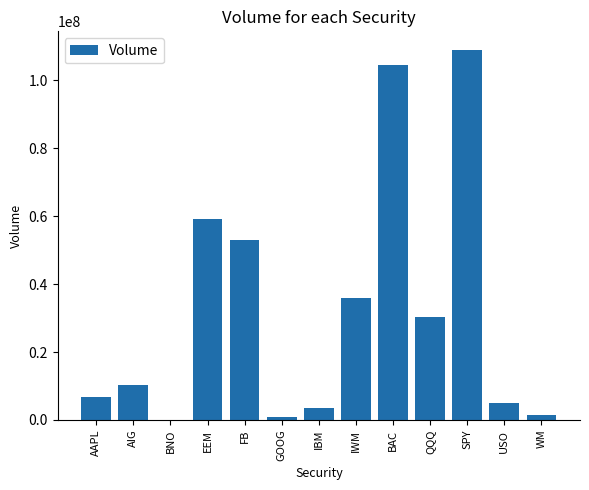

What is the change in value from IWM to QQQ?

-5581875